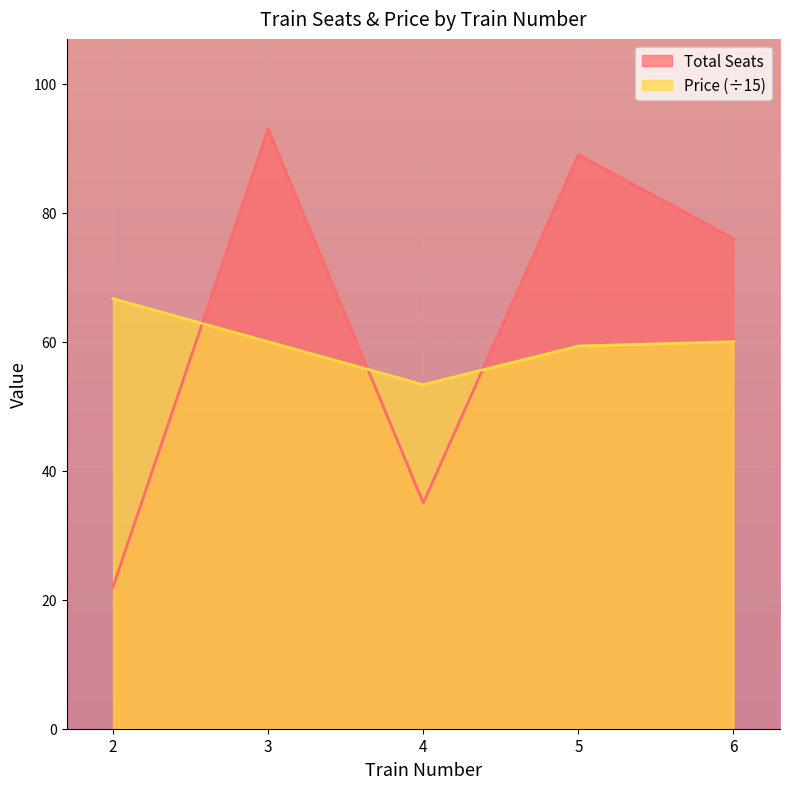

True or false: Price and Total Seats cross at least once.

True